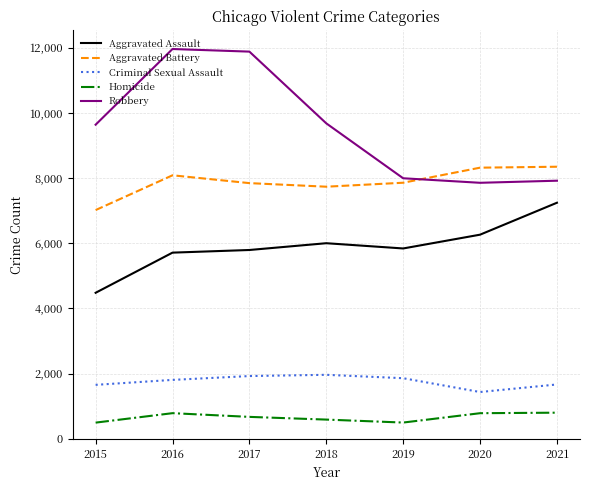

At how many categories does at least one series exceed 9413?

4